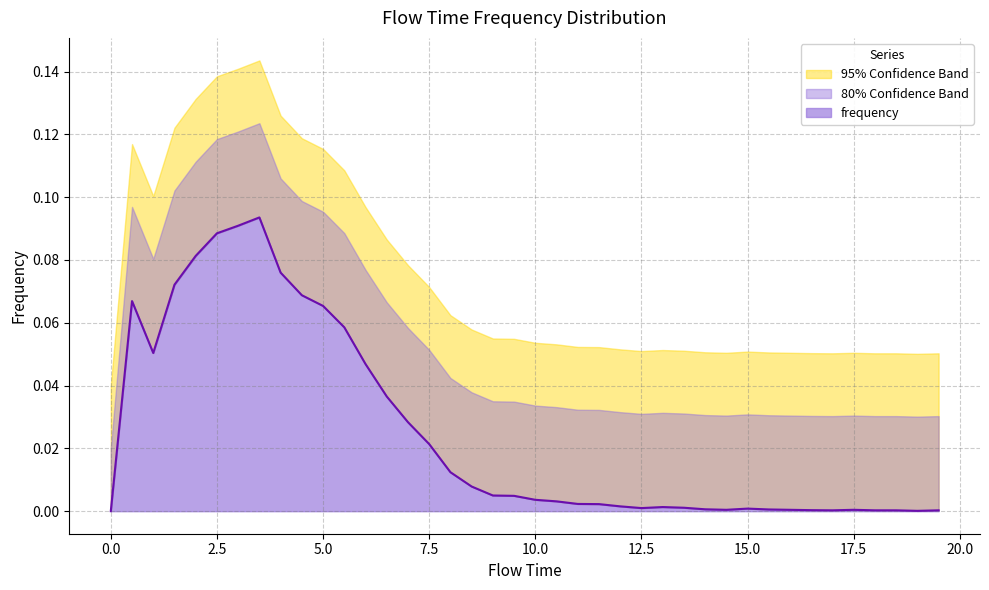

Reading left to right, what are all the values shown in this chart?

frequency: 0.0	0.1	0.1	0.1	0.1	0.1	0.1	0.1	0.1	0.1	0.1	0.1	0.0	0.0	0.0	0.0	0.0	0.0	0.0	0.0	0.0	0.0	0.0	0.0	0.0	0.0	0.0	0.0	0.0	0.0	0.0	0.0	0.0	0.0	0.0	0.0	0.0	0.0	0.0	0.0
upper_80: 0.0	0.1	0.1	0.1	0.1	0.1	0.1	0.1	0.1	0.1	0.1	0.1	0.1	0.1	0.1	0.1	0.0	0.0	0.0	0.0	0.0	0.0	0.0	0.0	0.0	0.0	0.0	0.0	0.0	0.0	0.0	0.0	0.0	0.0	0.0	0.0	0.0	0.0	0.0	0.0
upper_95: 0.0	0.1	0.1	0.1	0.1	0.1	0.1	0.1	0.1	0.1	0.1	0.1	0.1	0.1	0.1	0.1	0.1	0.1	0.1	0.1	0.1	0.1	0.1	0.1	0.1	0.1	0.1	0.1	0.1	0.1	0.1	0.1	0.1	0.1	0.1	0.1	0.1	0.1	0.1	0.1